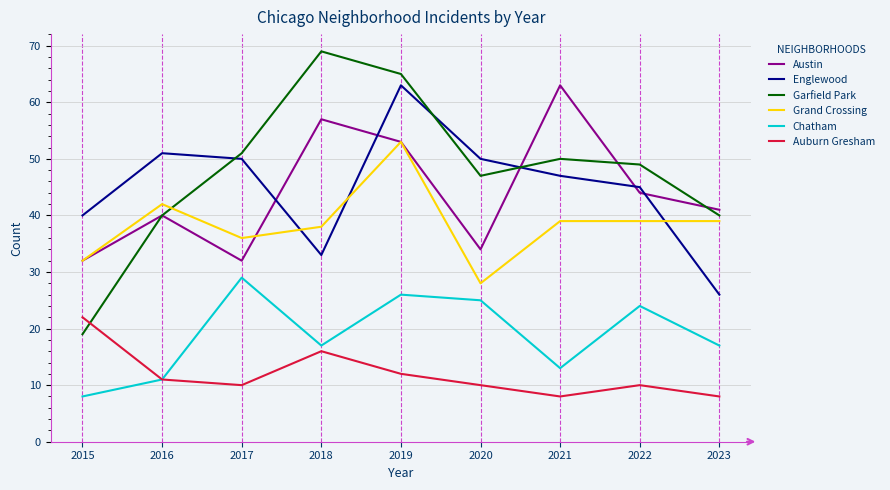

True or false: Austin and Garfield Park cross at least once.

True